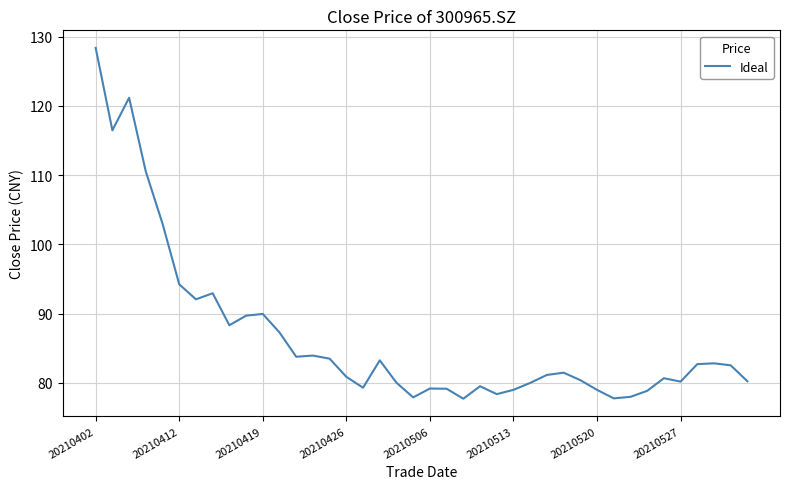

Is this an area chart (filled region under the line)?

No